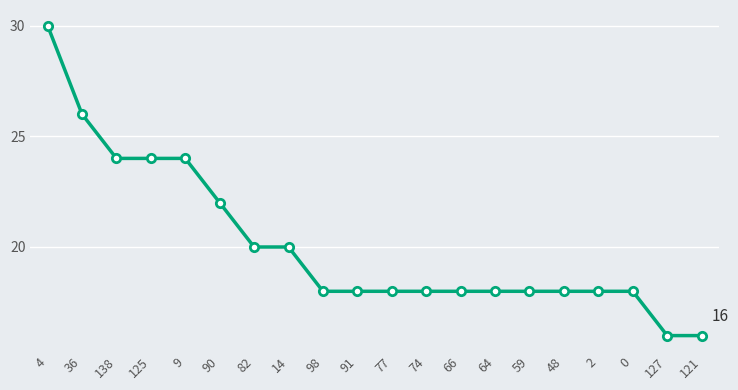

What is the difference between the values at 2 and 121?

2